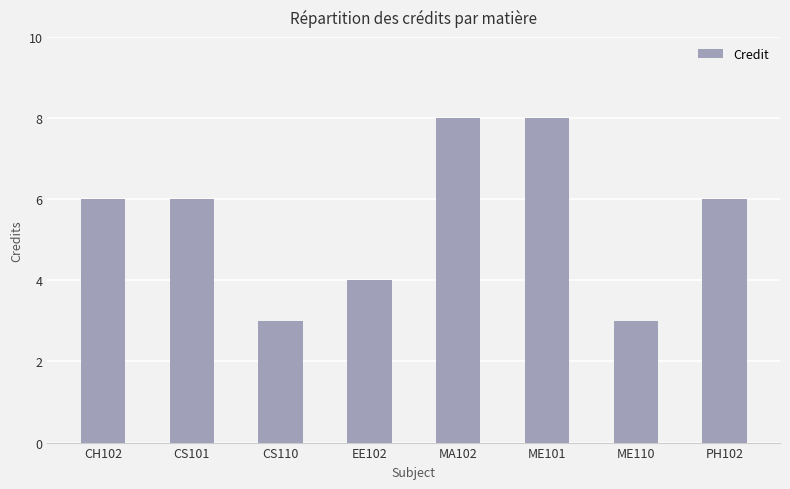

What is the label of the 2nd bar from the left?

CS101